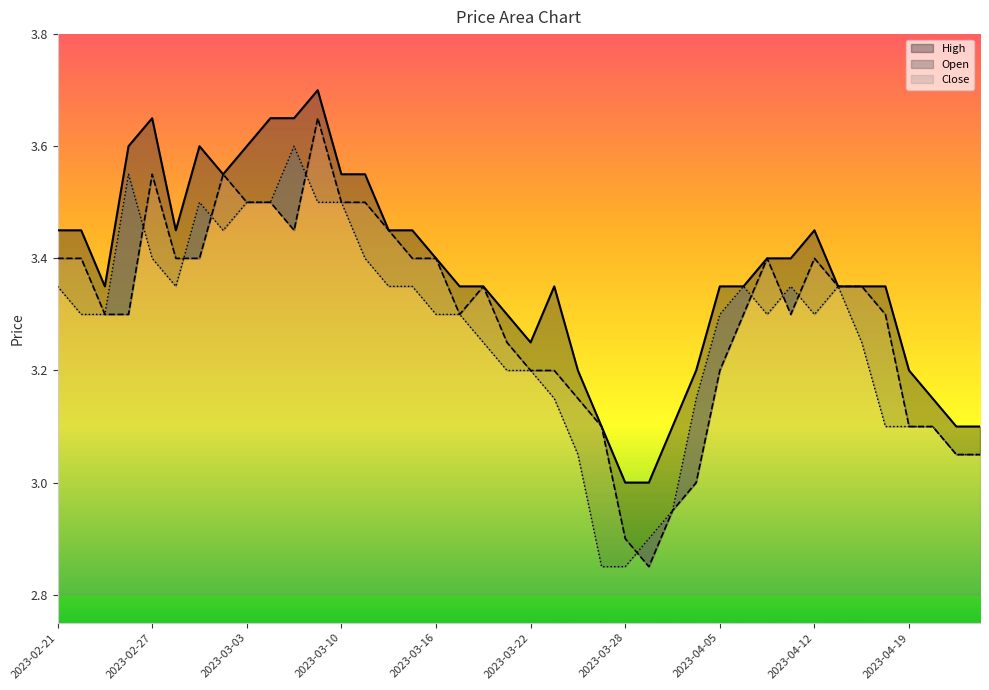

List the labels in order of Close value, smallest first.

2023-03-27, 2023-03-28, 2023-03-29, 2023-03-31, 2023-03-24, 2023-04-21, 2023-04-24, 2023-04-18, 2023-04-19, 2023-04-20, 2023-03-23, 2023-04-03, 2023-03-21, 2023-03-22, 2023-03-20, 2023-04-17, 2023-02-22, 2023-02-23, 2023-03-16, 2023-03-17, 2023-04-05, 2023-04-10, 2023-04-12, 2023-02-21, 2023-02-28, 2023-03-14, 2023-03-15, 2023-04-06, 2023-04-11, 2023-04-13, 2023-02-27, 2023-03-13, 2023-03-02, 2023-03-01, 2023-03-03, 2023-03-06, 2023-03-09, 2023-03-10, 2023-02-24, 2023-03-08